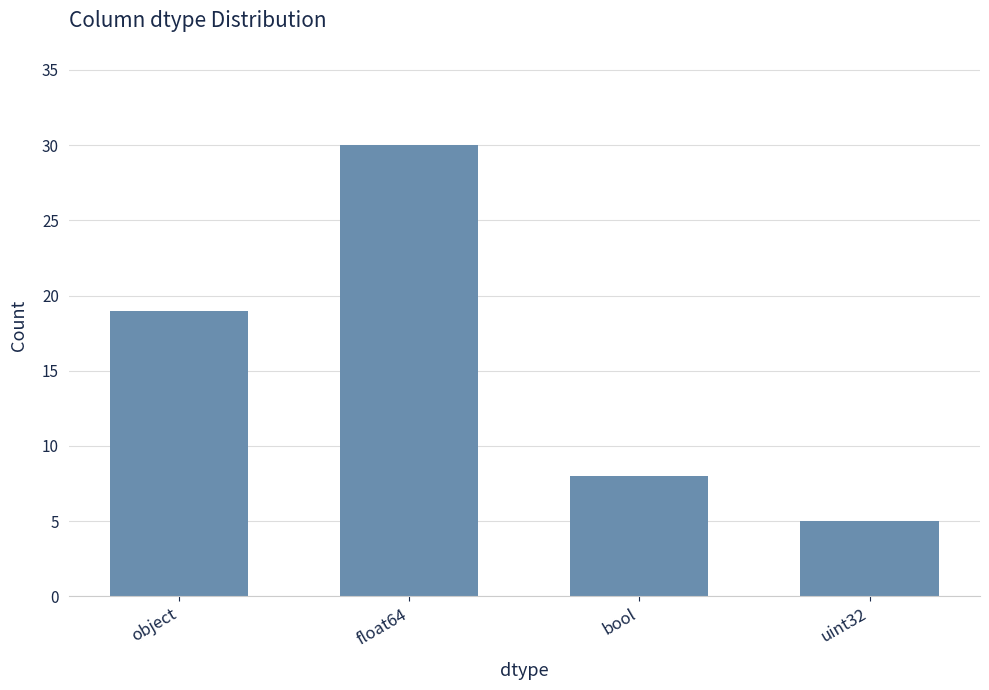

What is the label of the 1st bar from the left?

object